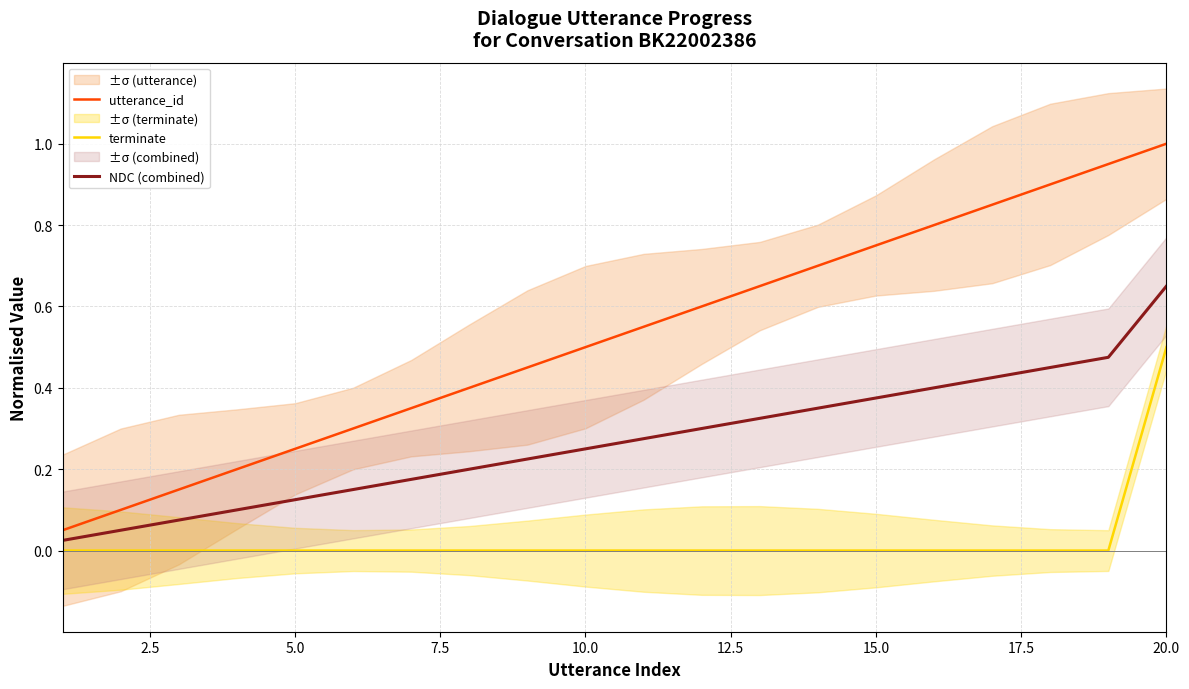

How many lines are shown in the chart?

3